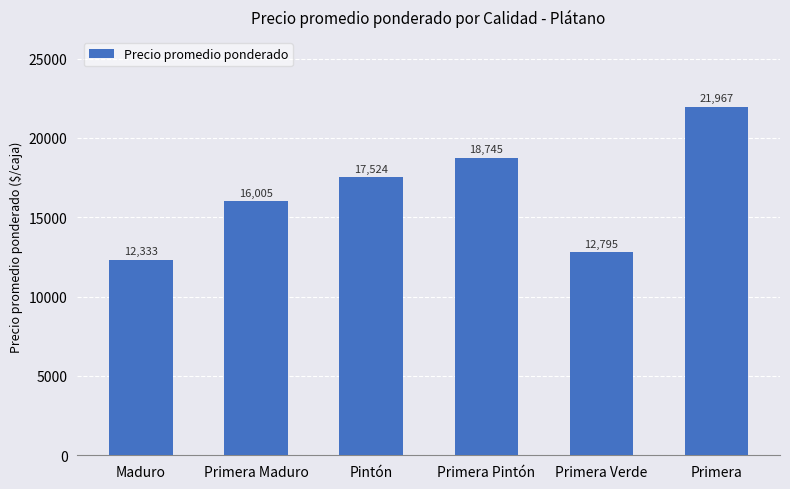

What is the maximum value shown in the chart?

21967